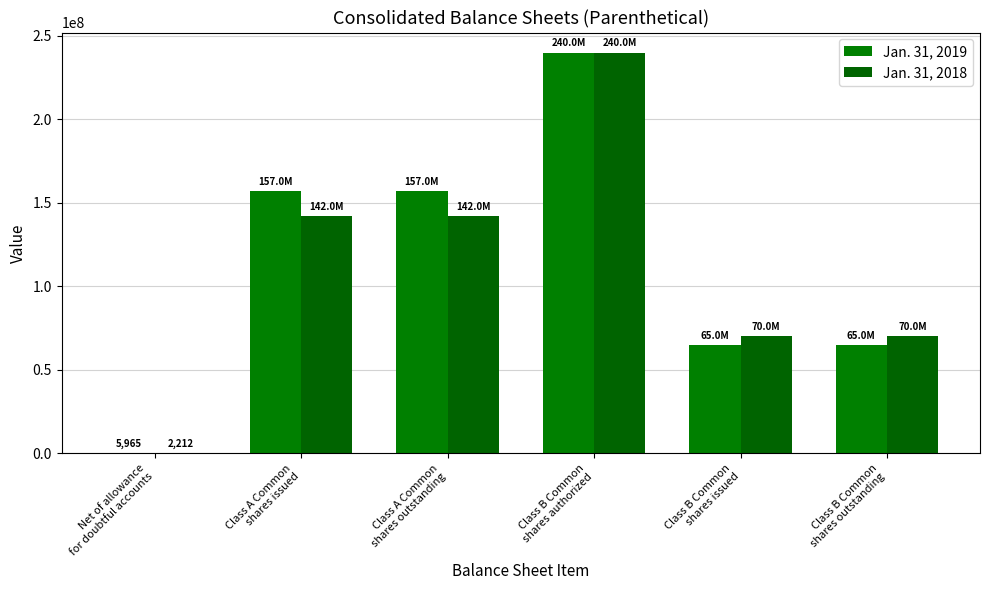

At how many categories does at least one series exceed 53351894?

5